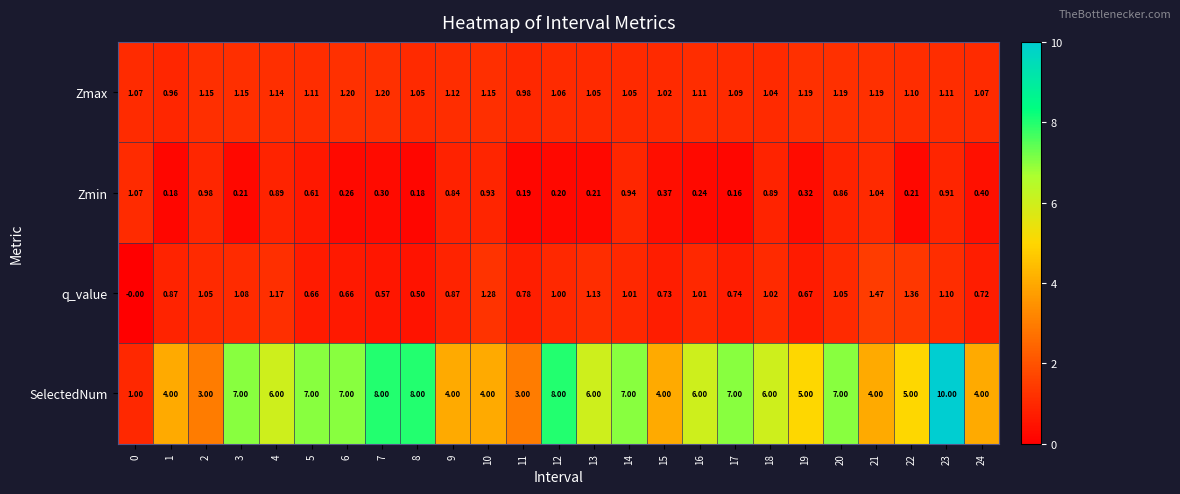

Which series has the largest range (max minus min)?

SelectedNum